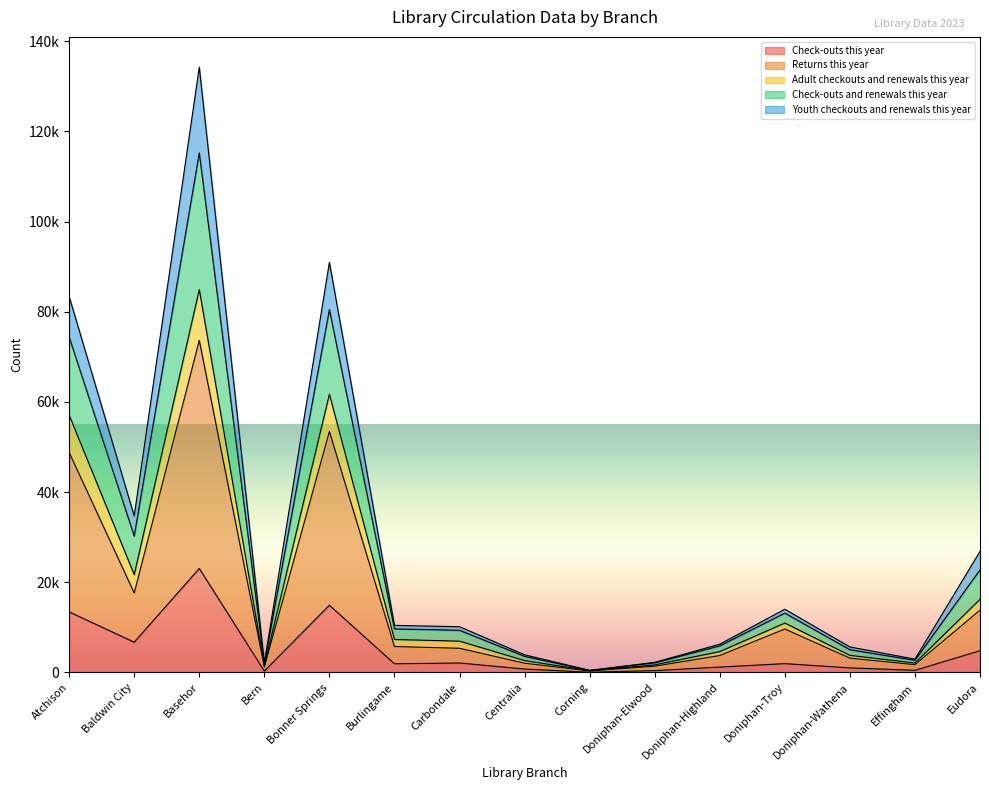

True or false: Youth checkouts and renewals this year and Check-outs this year intersect in this chart.

False